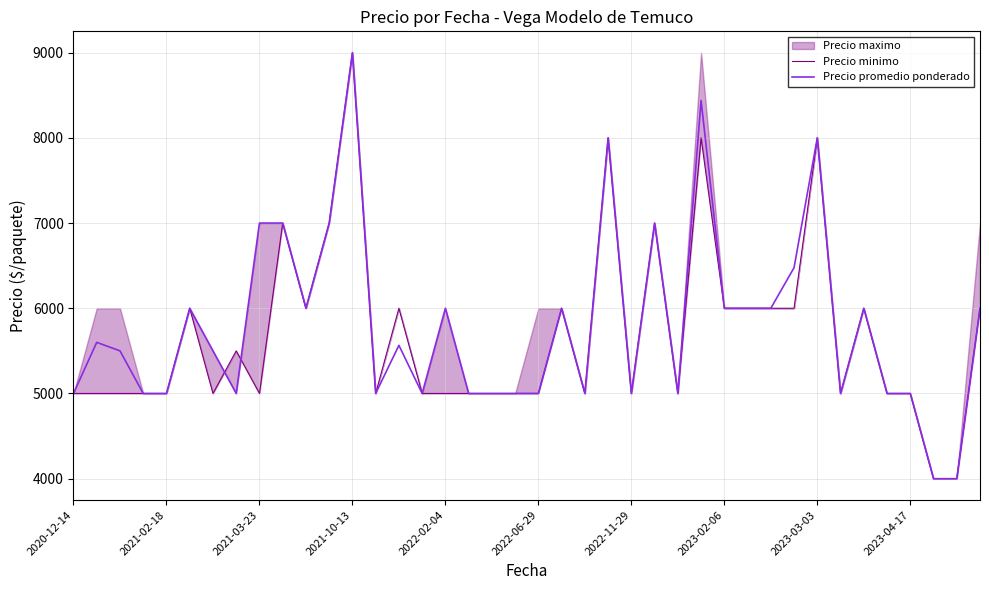

What is the minimum value for Precio promedio ponderado?

4000